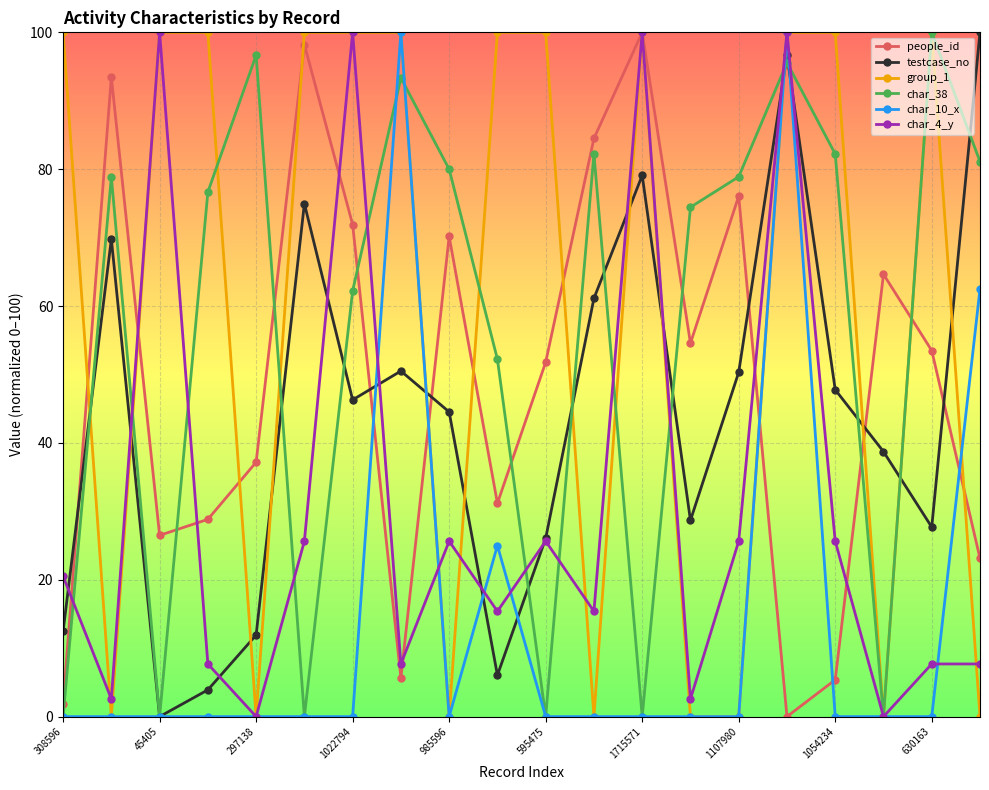

Count the number of data series in this chart.

6